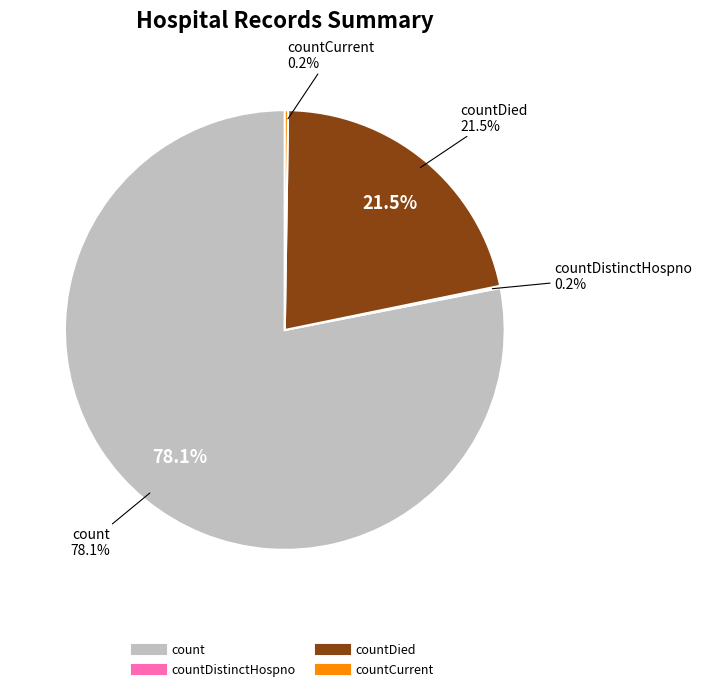

To the nearest percent, what percentage of the pie is count?

78%